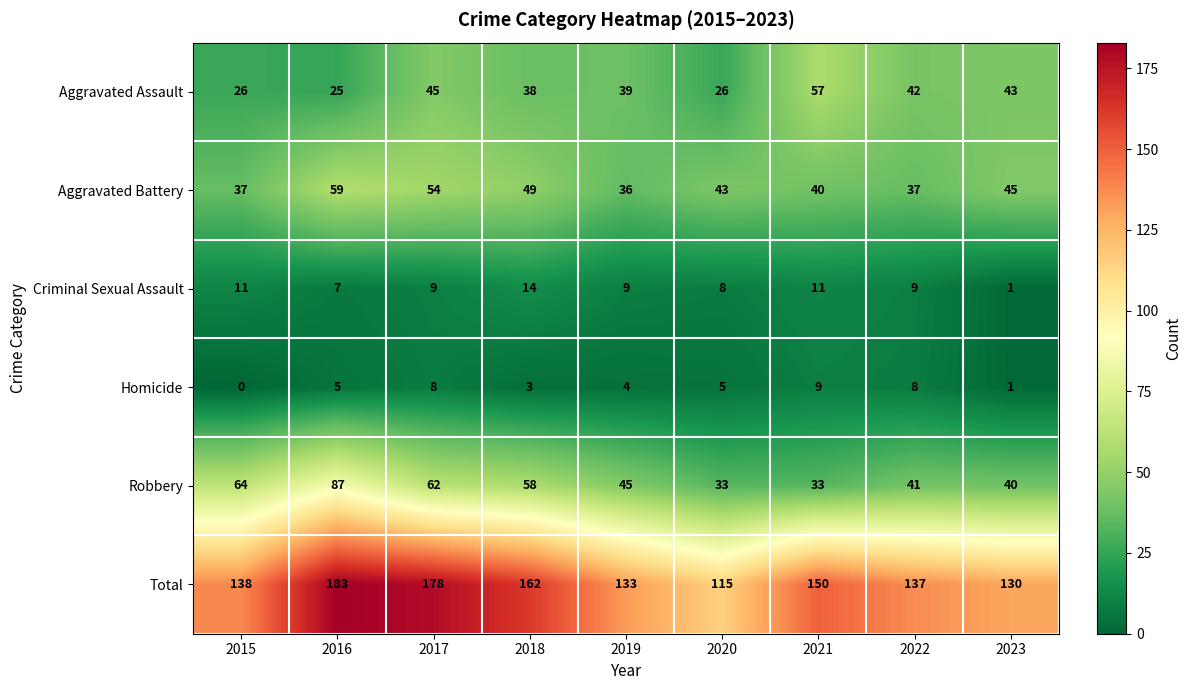

What is the sum of the Total values at 2022 and 2018?

299